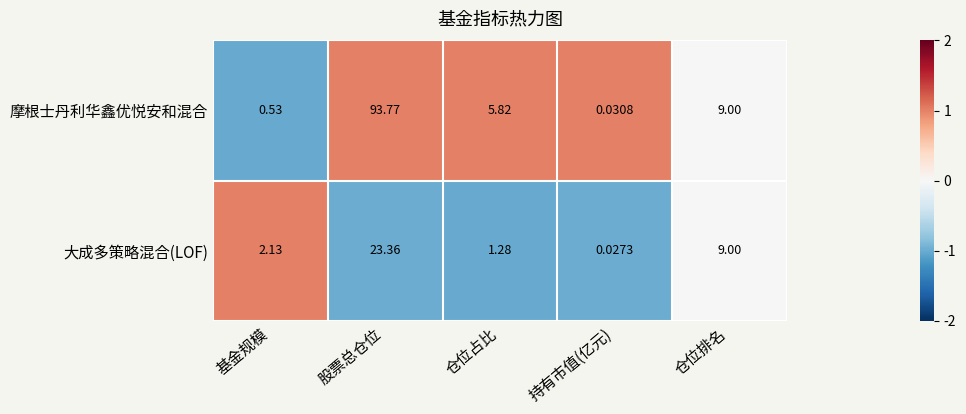

Between 基金规模 and 仓位排名, which series saw the biggest shift?

摩根士丹利华鑫优悦安和混合